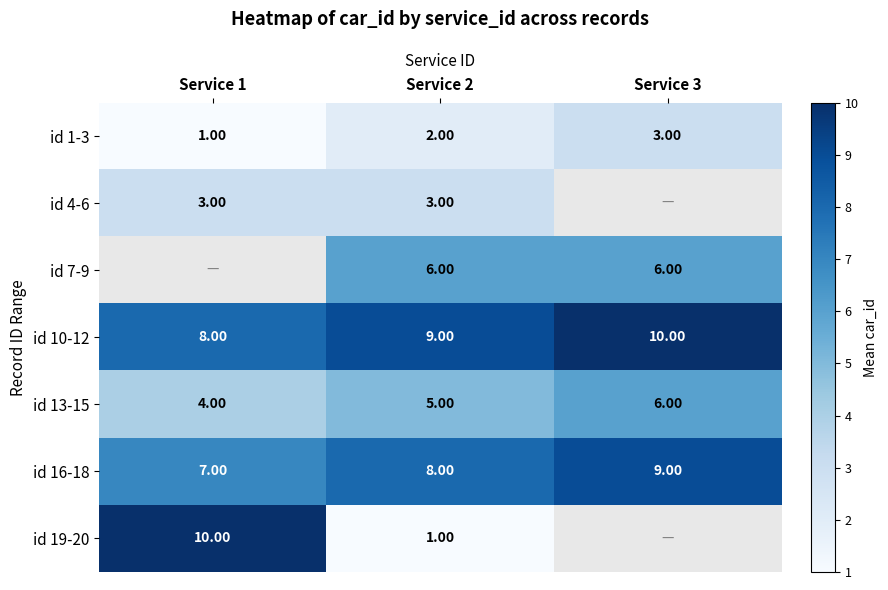

Is the value of id 1-3 at Service 2 greater than the value of id 10-12 at Service 2?

No